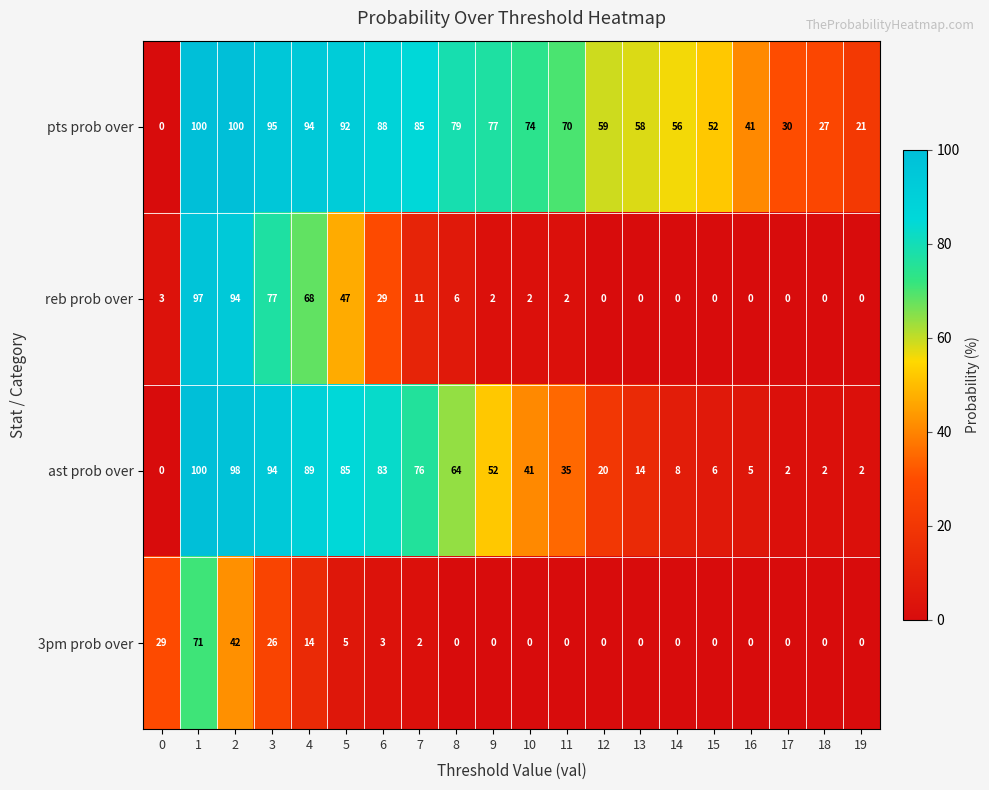

The reb prob over series shows 0 at 16. True or false?

True